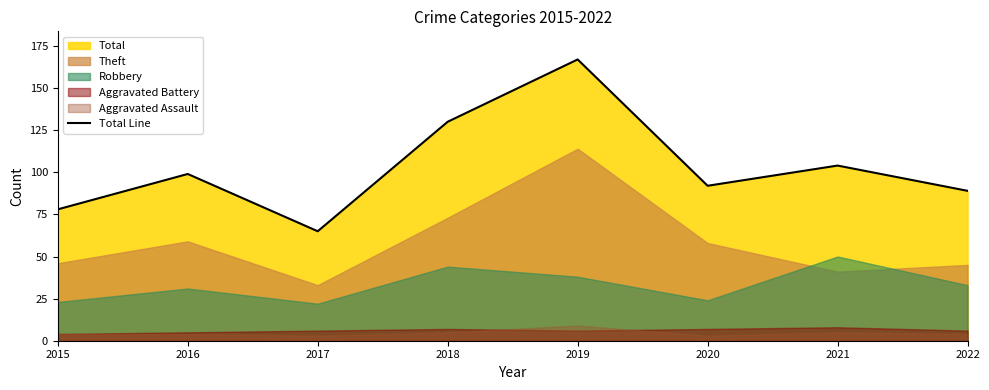

Between 2022 and 2016, which is larger?

2016